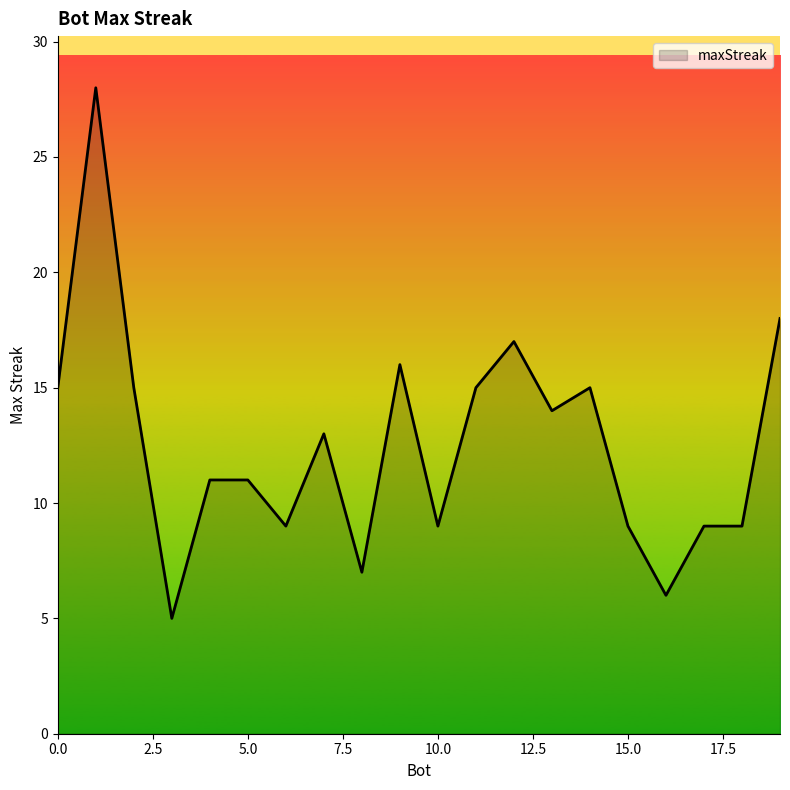

What is the smallest value displayed?

5